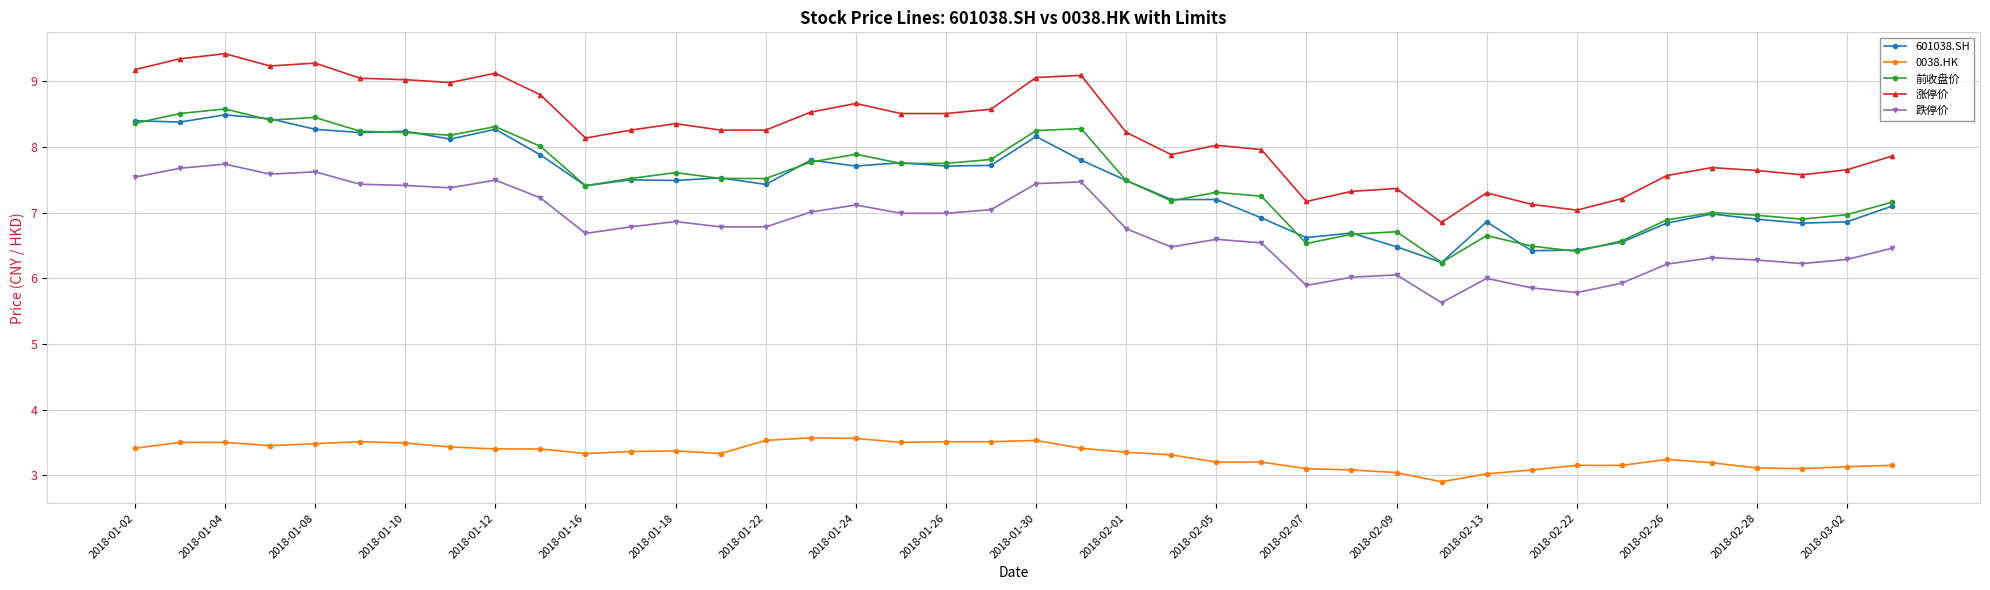

True or false: 跌停价 and 涨停价 cross at least once.

False